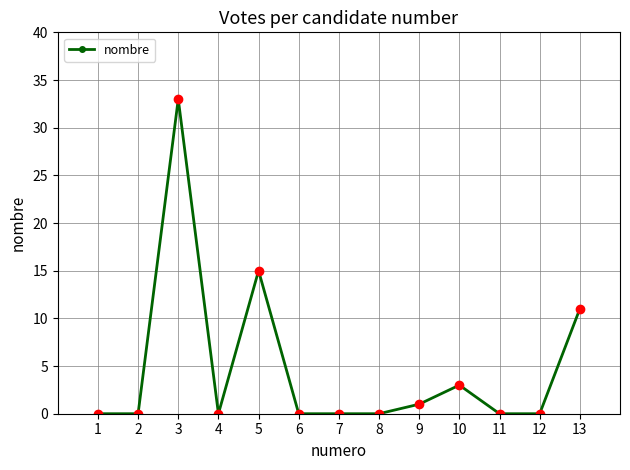

How many series are shown in this chart?

1